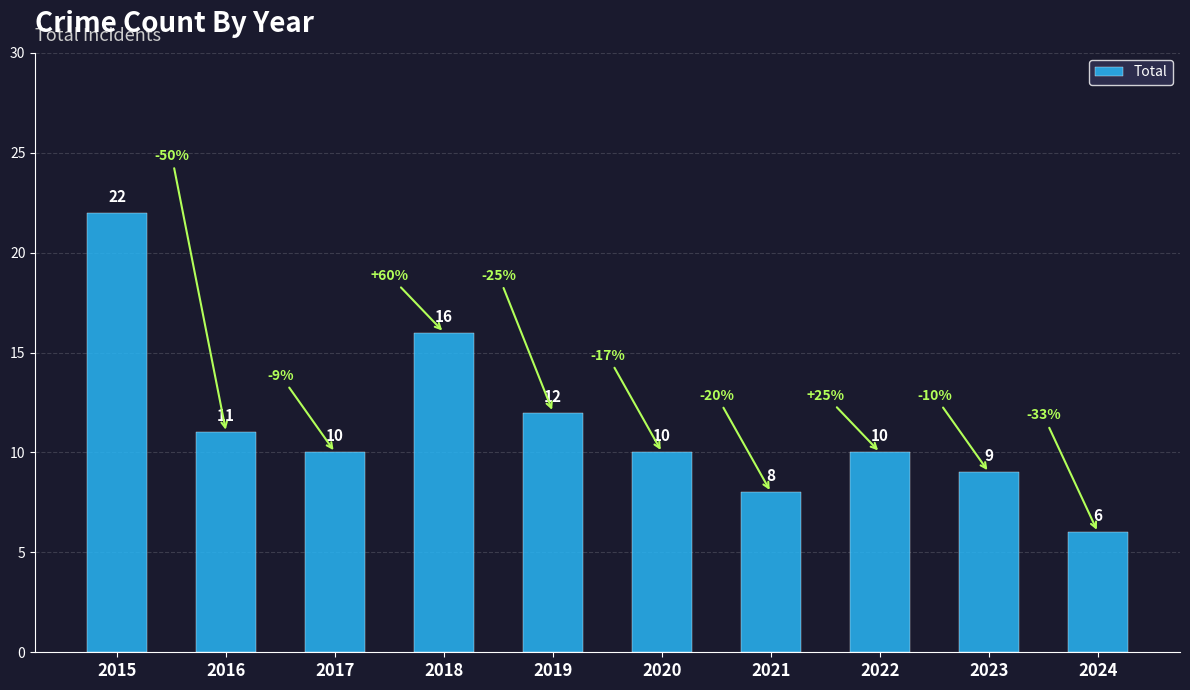

What is the difference between the second highest and minimum values?

10